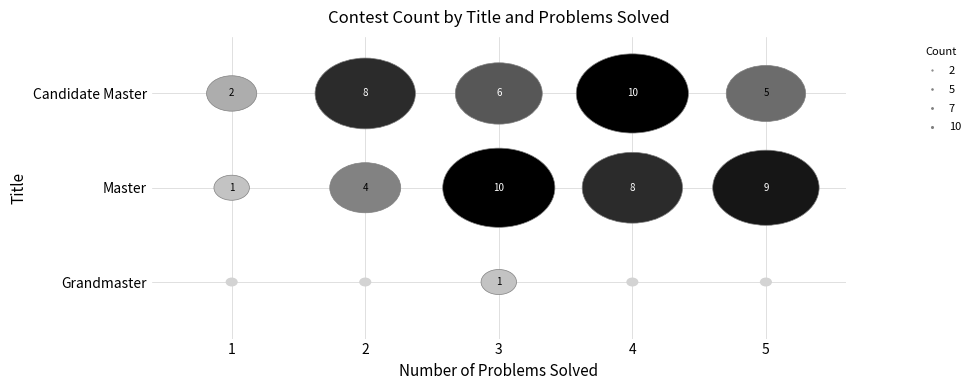

What is the difference between the maximum and minimum values in the Grandmaster series?

1